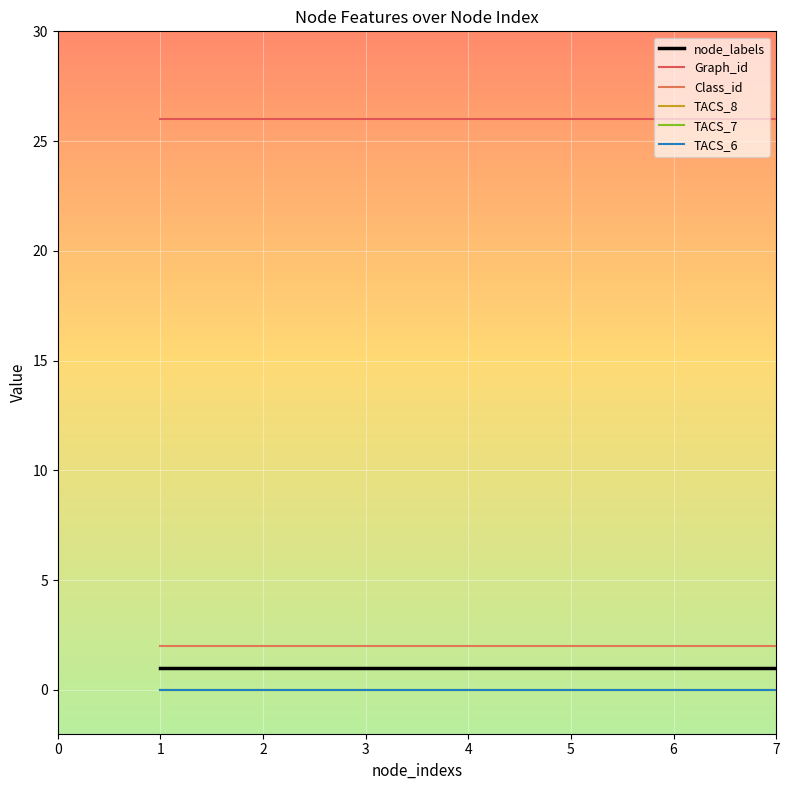

Which series has the largest total across all categories?

Graph_id